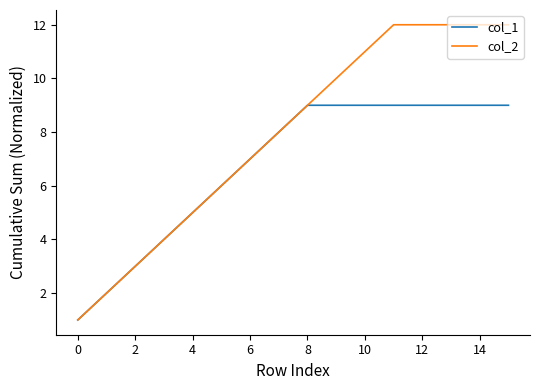

Which series has the largest total across all categories?

col_2